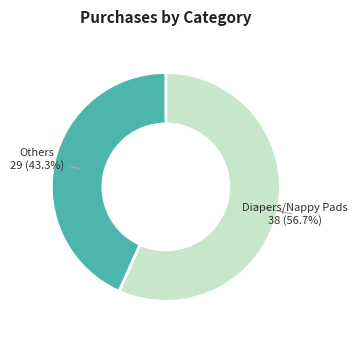

Does any single category account for the majority?

Yes